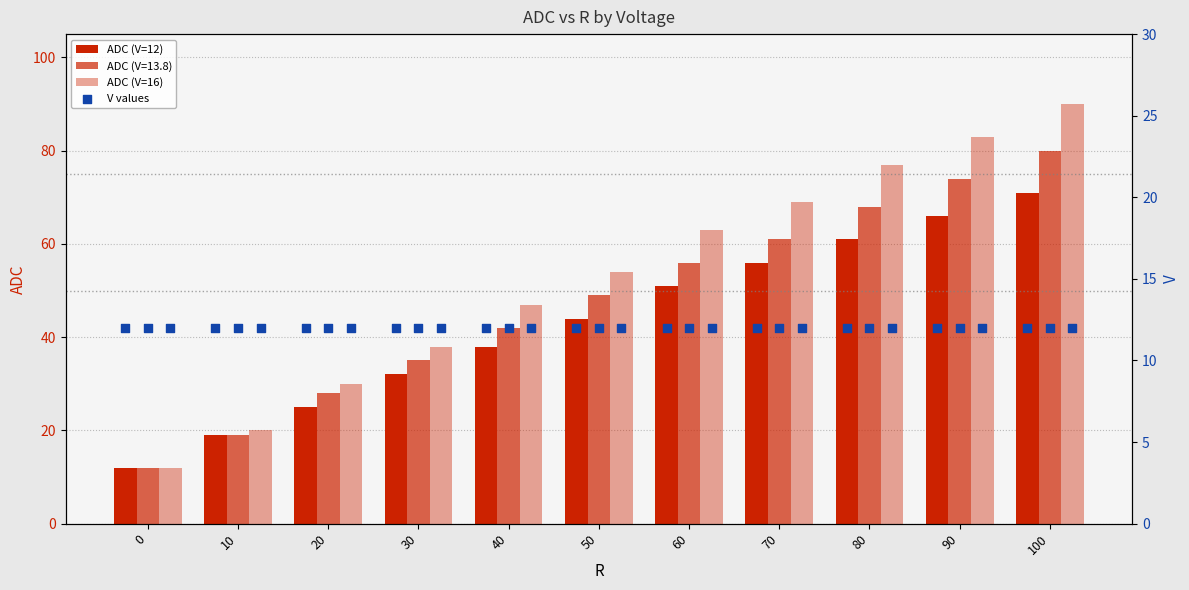

Which series has the largest total across all categories?

ADC (V=16)